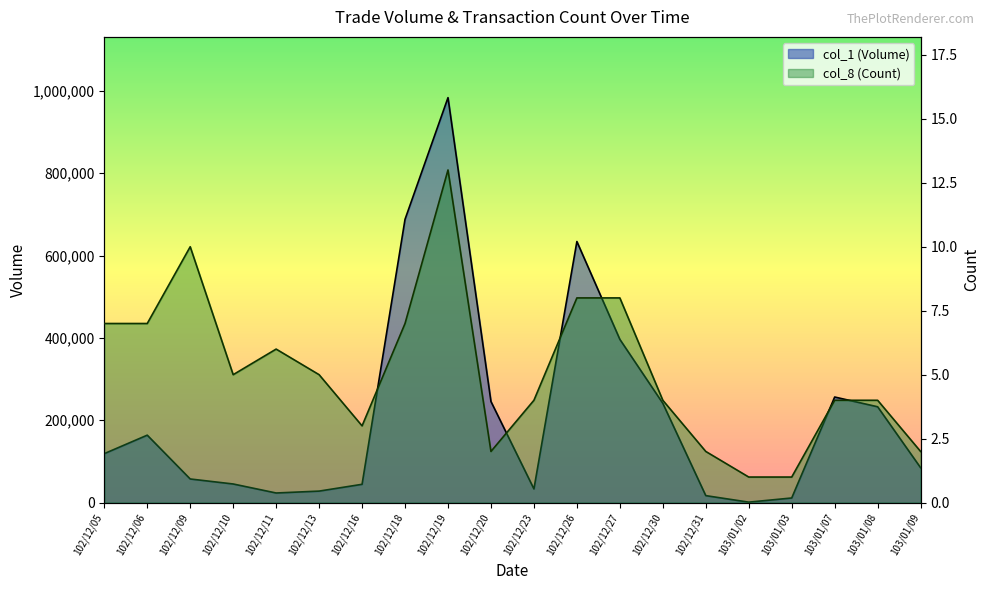

True or false: col_1 (Volume) has a value of 241210 at 102/12/30.

True